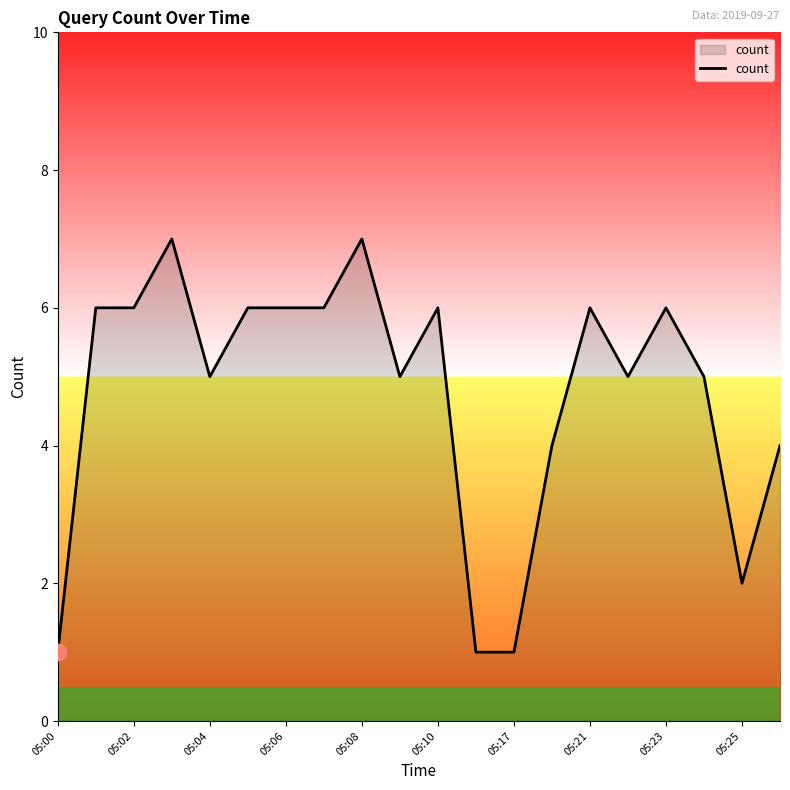

What is the maximum value shown in the chart?

7